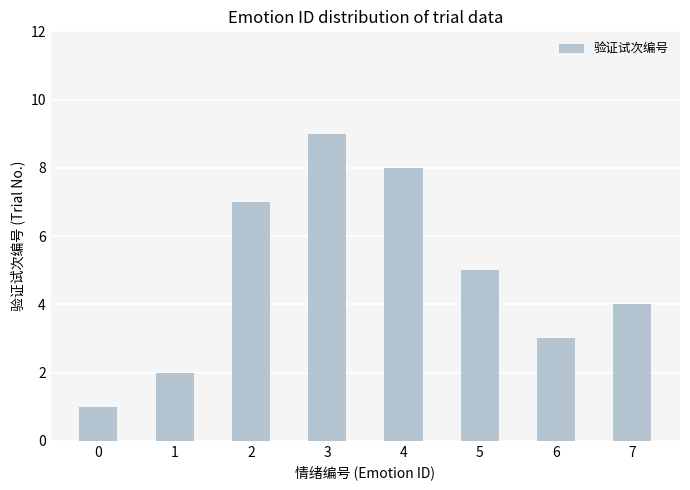

True or false: the data shows 7 at 2.

True